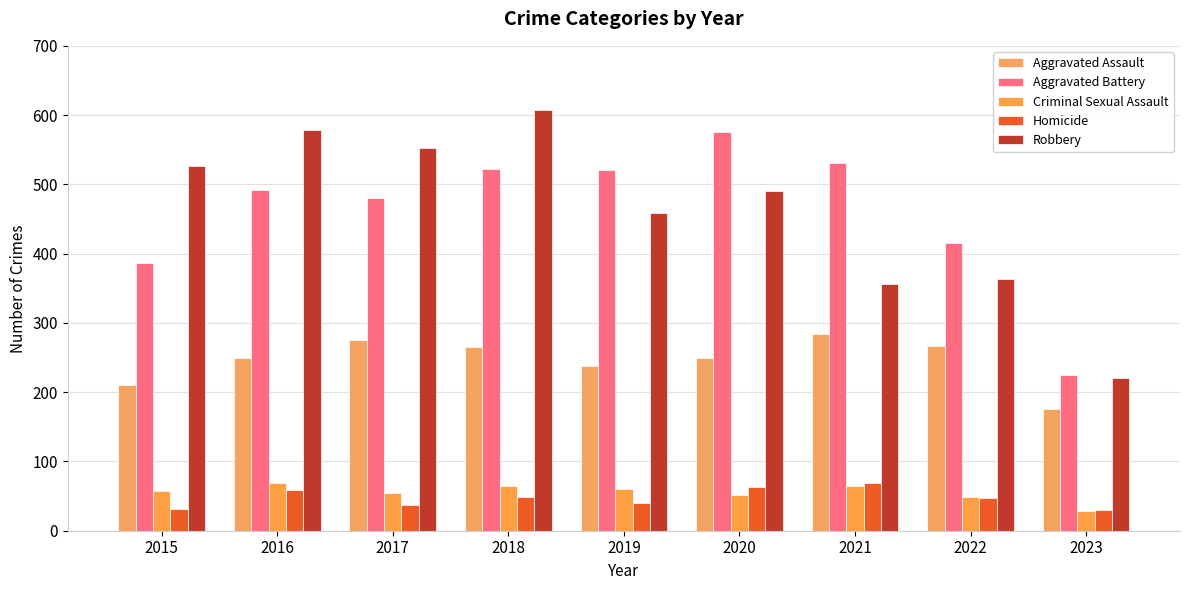

At which category is the sum across all series the highest?

2018